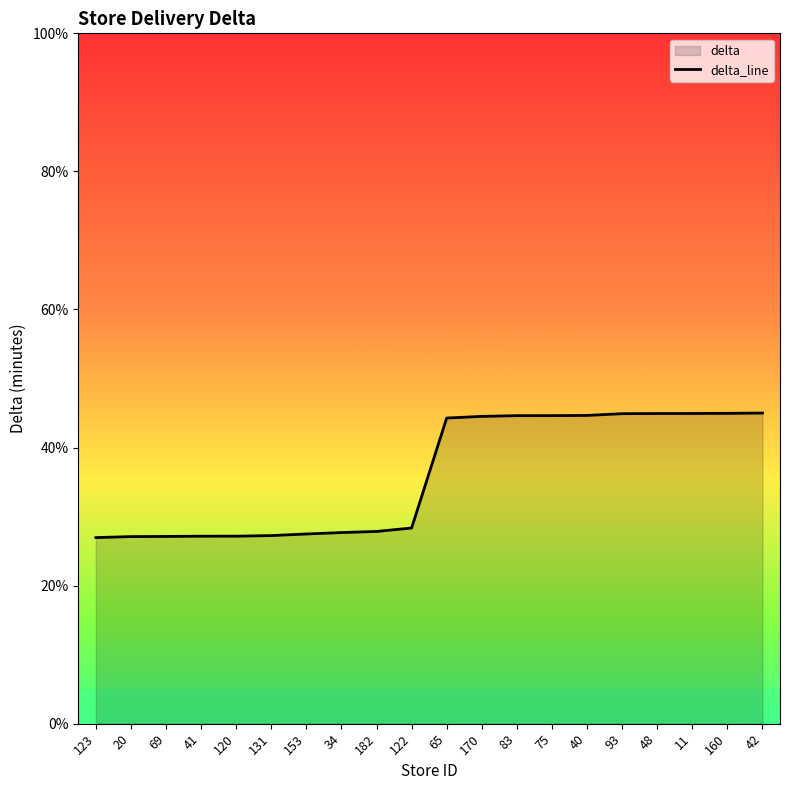

What value does the data have at 65?

44.3